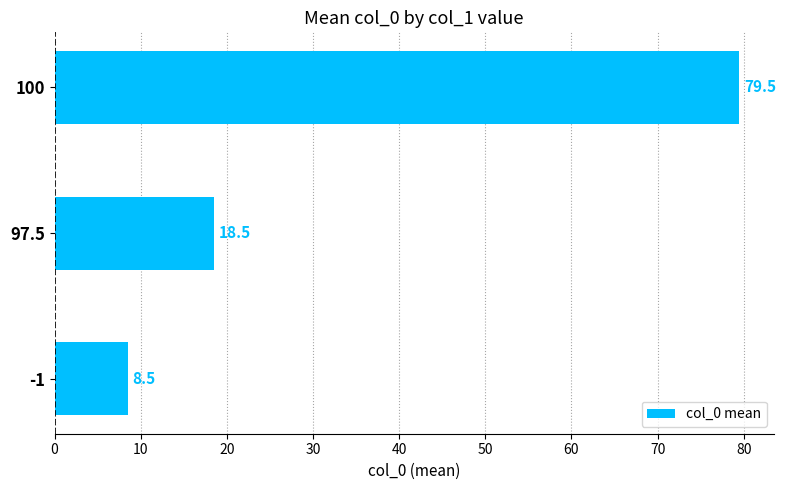

What is the maximum value shown in the chart?

79.5